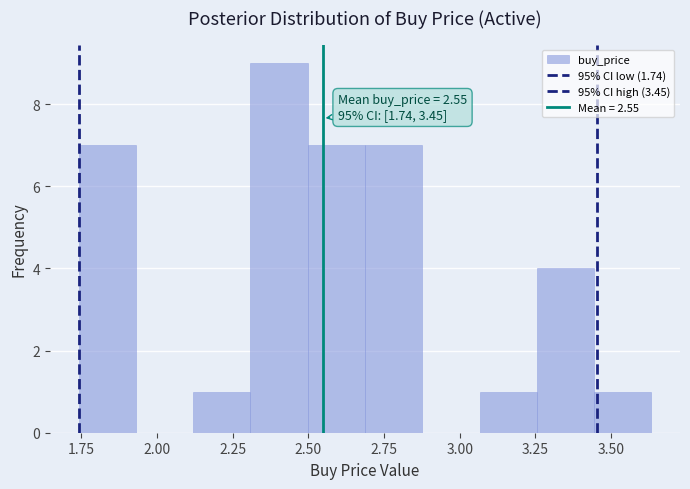

Read against the x-axis, roughly where is the centre of the tallest bar?

2.40